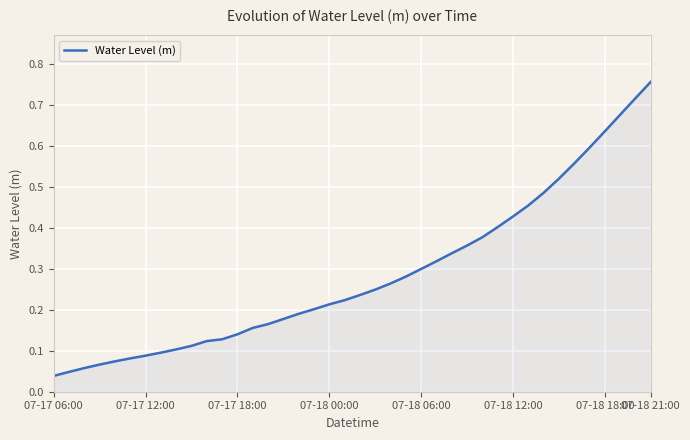

How many lines are shown in the chart?

1